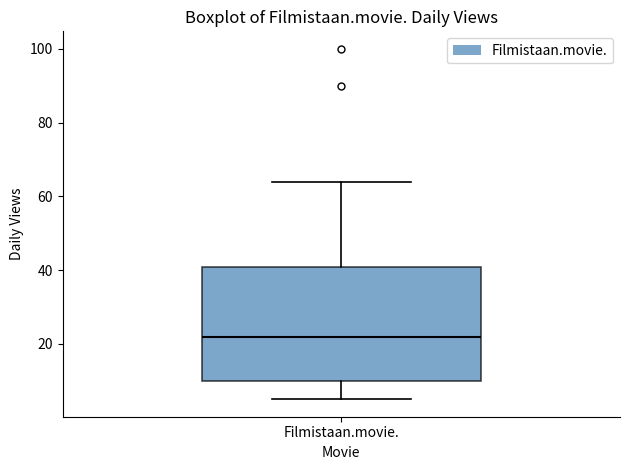

Transcribe this box plot: give where the median line is, the range the box spans, and where the two whiskers end, as read against the y-axis. The values are not printed on the chart, so give them approximately, as read against the axis.

median 22, box 10 to 40, whiskers 6 to 64